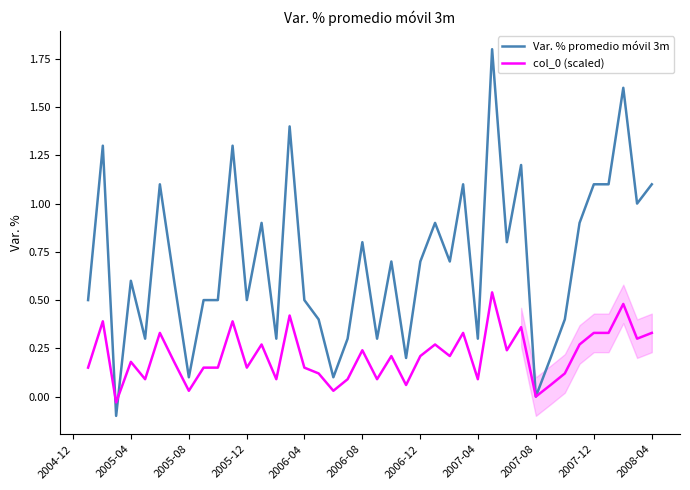

What is the difference between the maximum and minimum values in the Var. % promedio móvil 3m series?

1.9